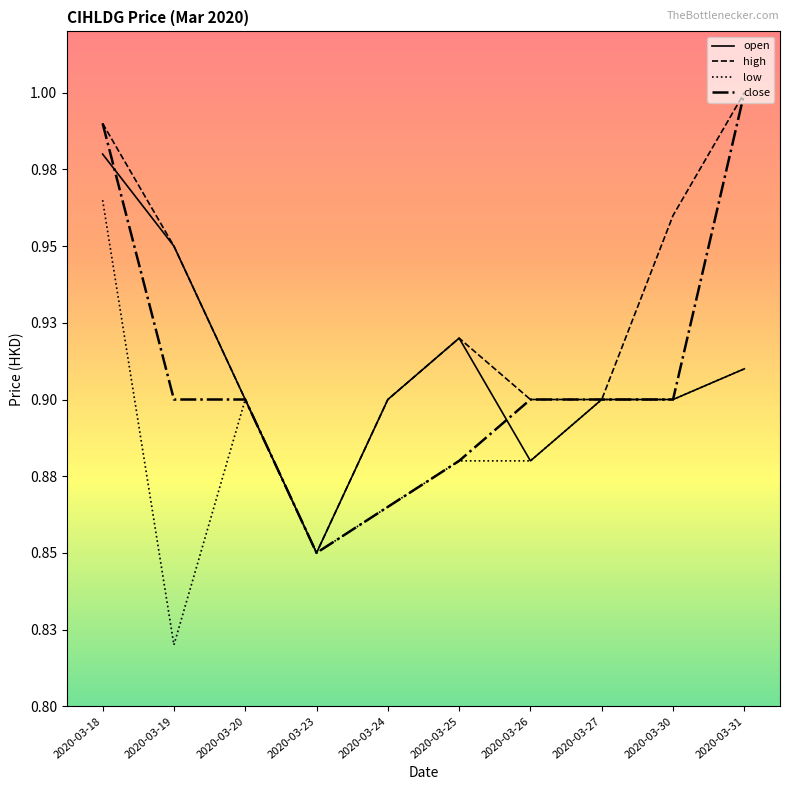

What is the minimum value for high?

0.8